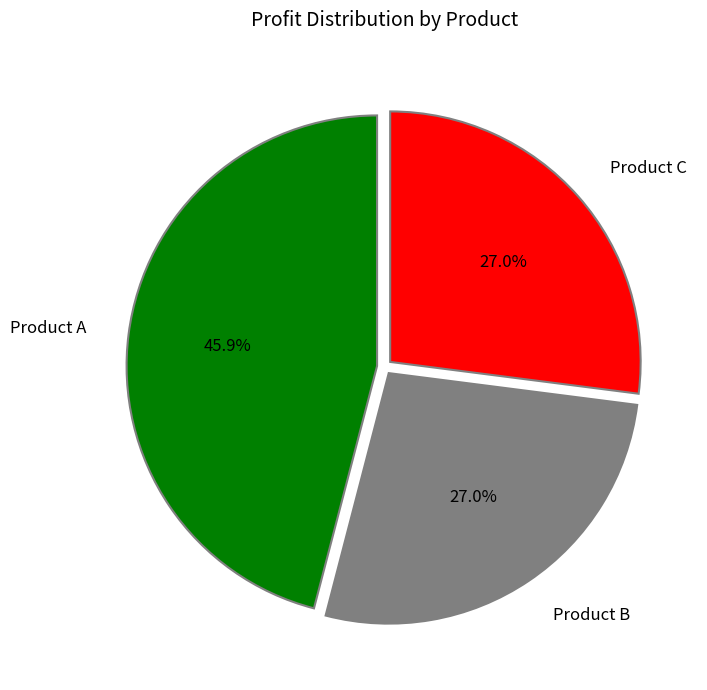

Is there a majority slice in this chart?

No